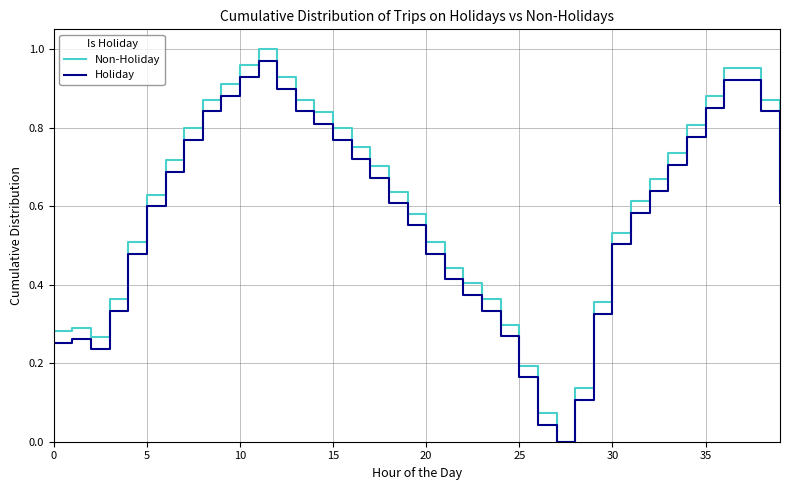

Which series has the widest spread of values?

Non-Holiday